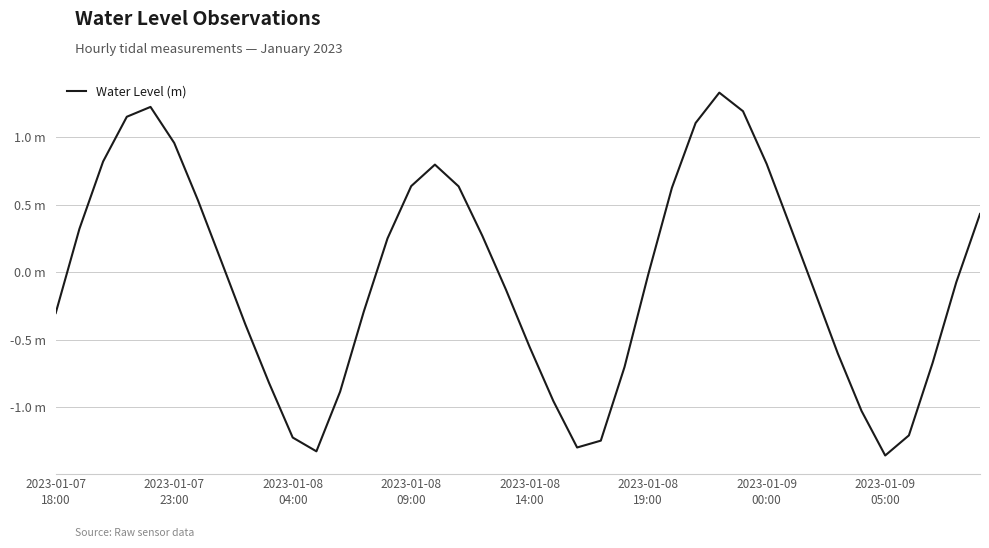

True or false: the data has more than 1 interior local peaks.

True